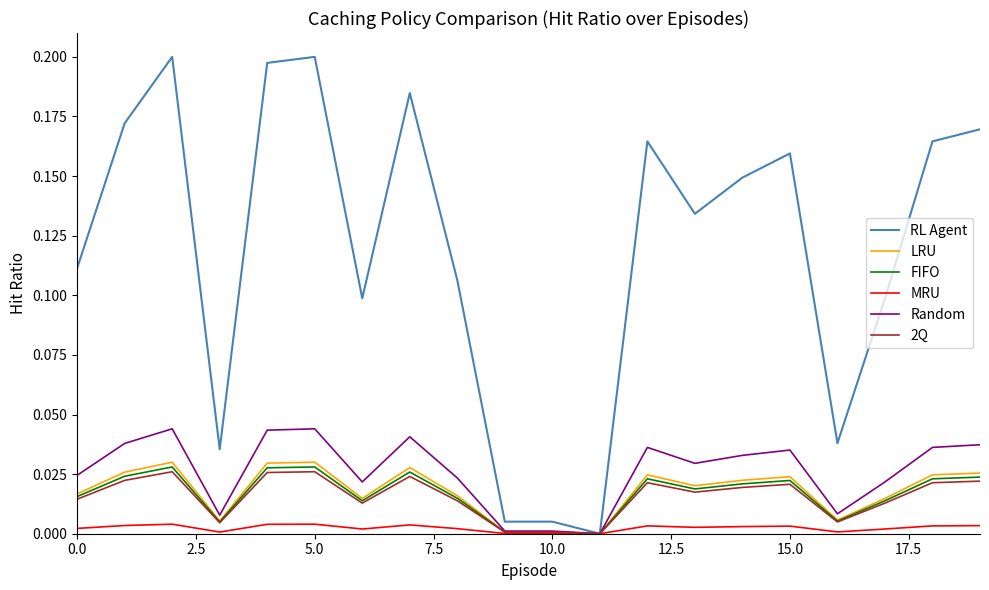

Which series has the largest total across all categories?

RL Agent